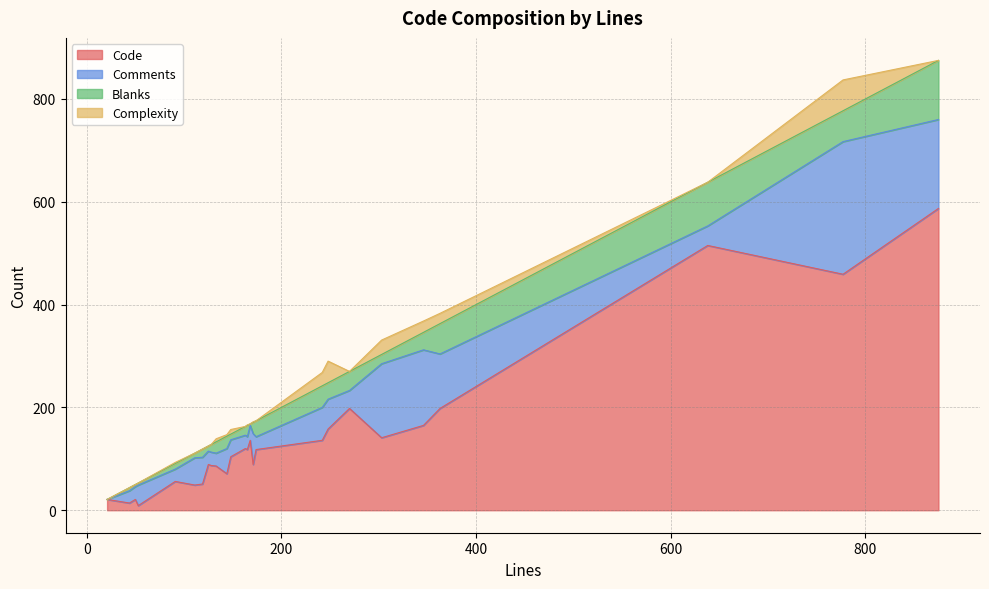

Rank the categories by Complexity value from lowest to highest.

0, 1, 2, 3, 7, 11, 12, 13, 15, 17, 18, 19, 21, 23, 10, 25, 5, 16, 22, 6, 24, 14, 8, 20, 9, 4